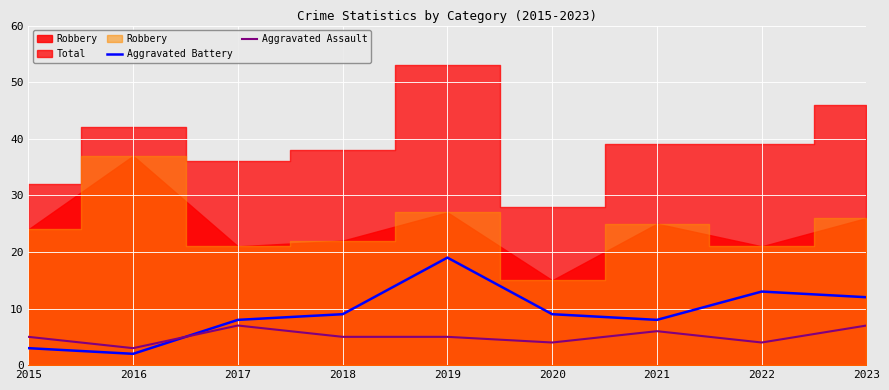

Is the value of Aggravated Assault at 2022 greater than the value of Aggravated Battery at 2023?

No